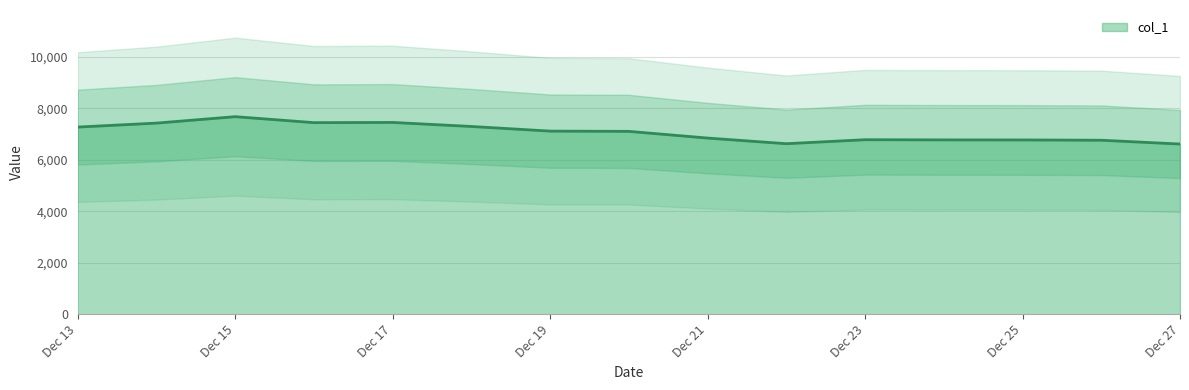

What is the value of the 13th point from the left?

6769.7